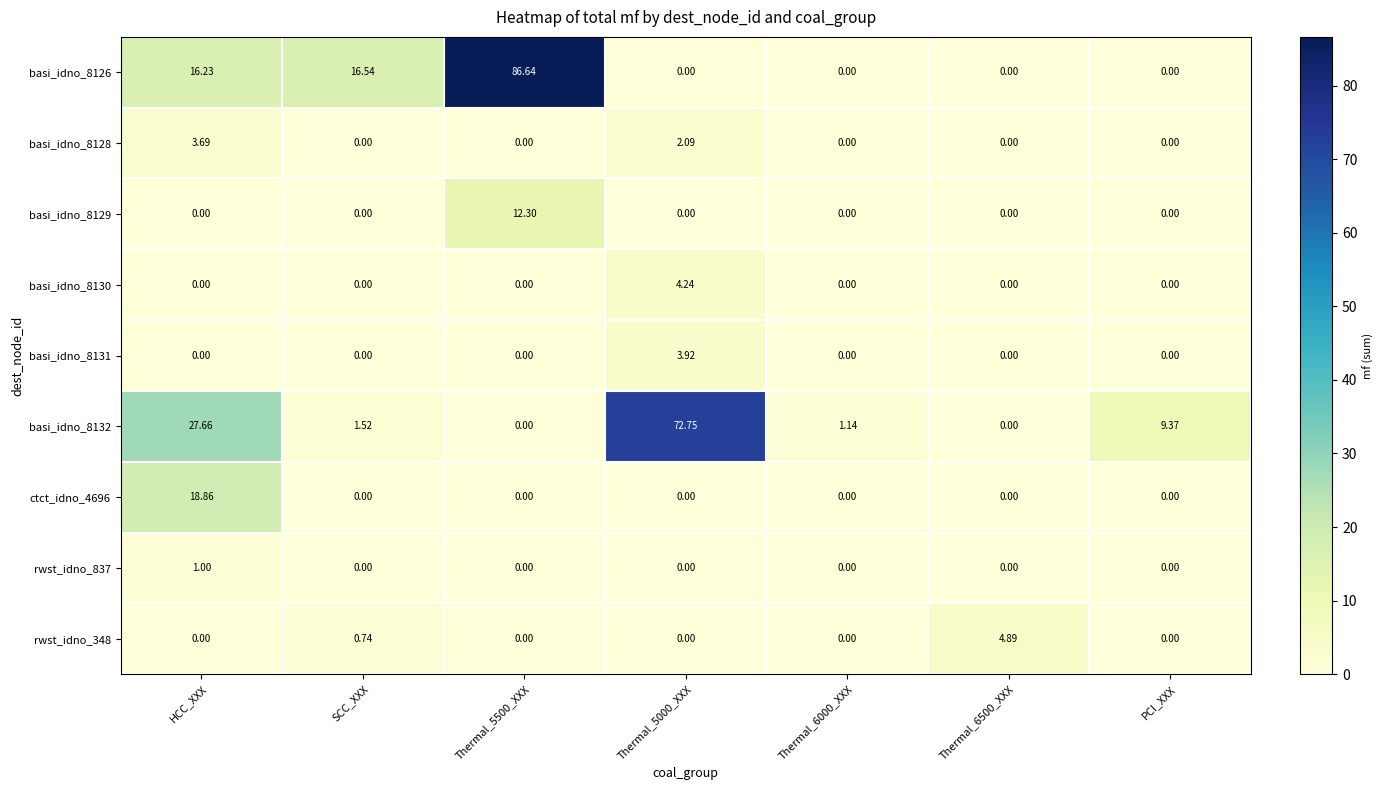

At which label does rwst_idno_837 reach its peak?

HCC_XXX